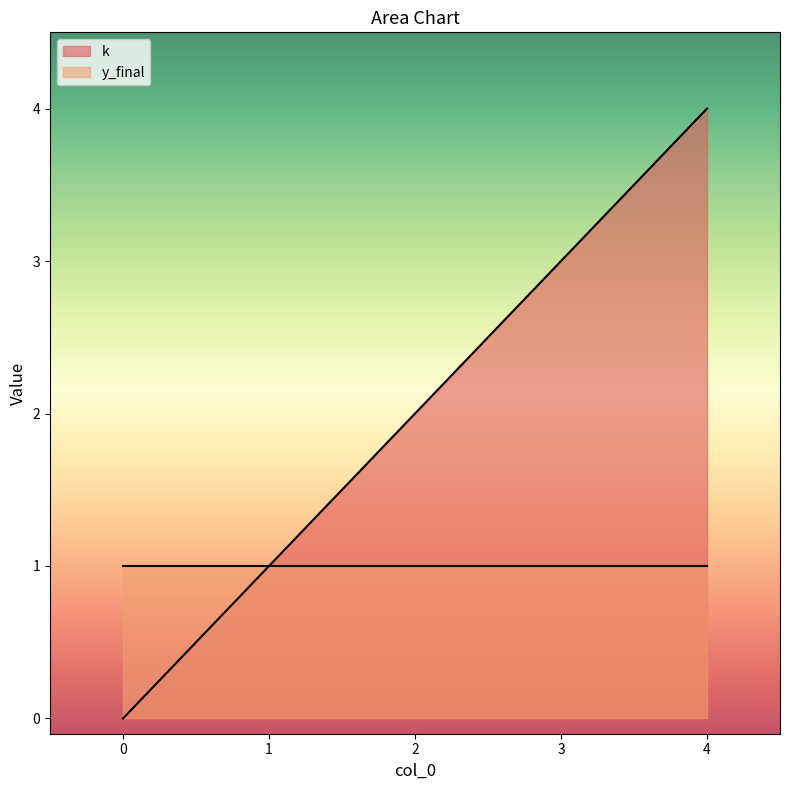

What is the average value?

2